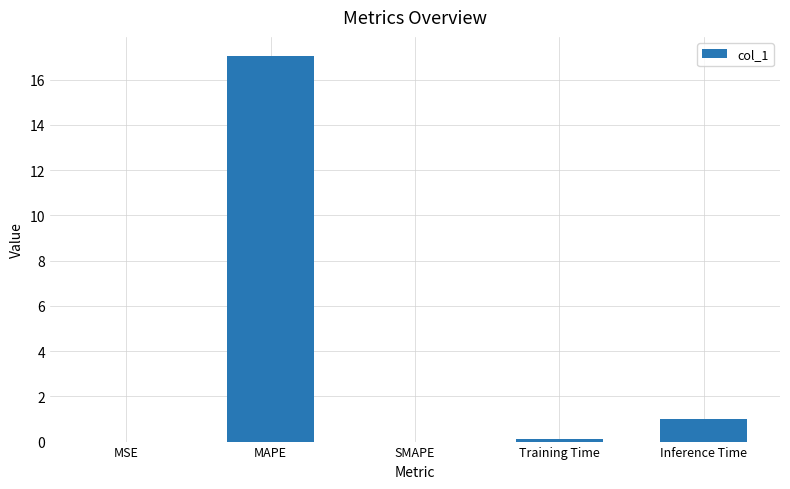

What is the sum of the values at MAPE and Inference Time?

18.0